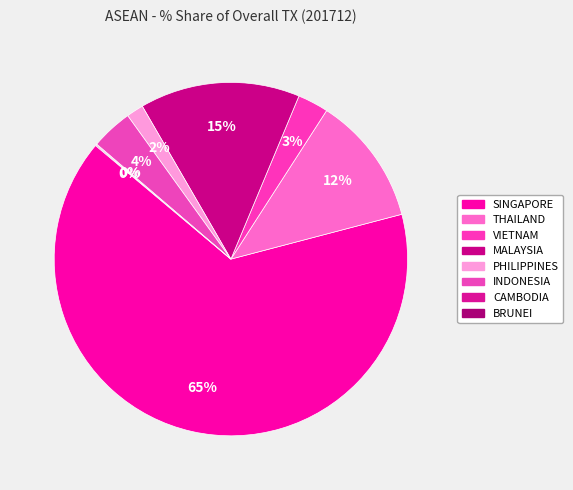

Combined, what portion of the pie is CAMBODIA and INDONESIA?

3.9%